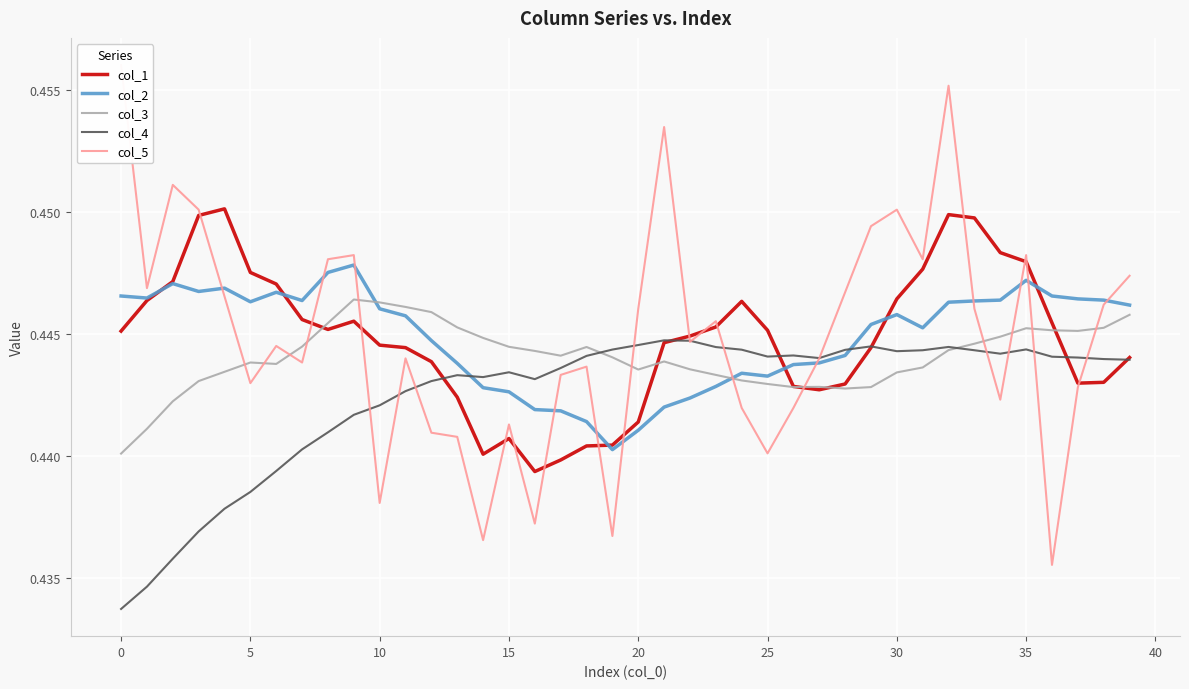

The col_1 series shows 0.4 at 18. True or false?

True